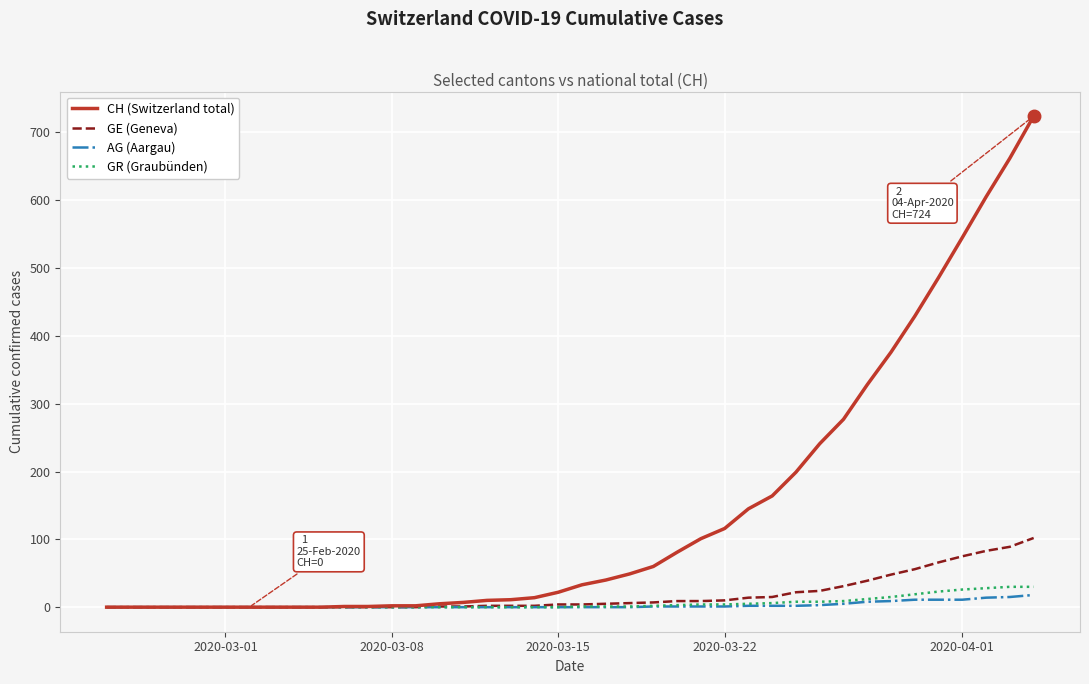

Which series has the widest spread of values?

CH (Switzerland total)